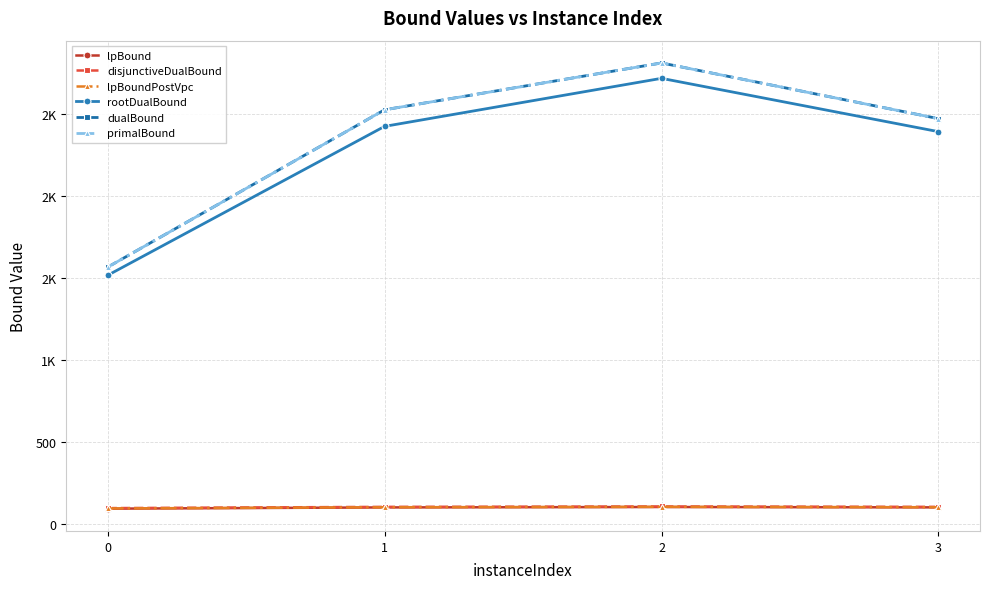

Does the chart have visible grid lines?

Yes